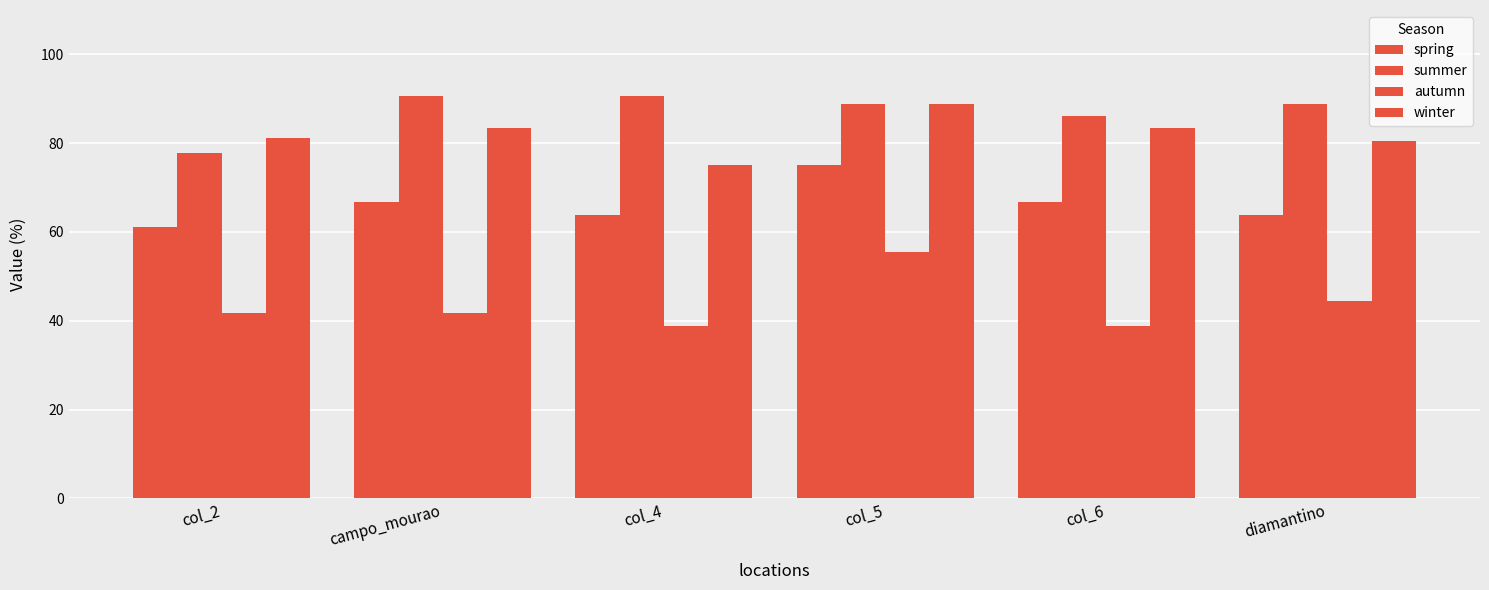

How many values in the summer series are below 88?

2